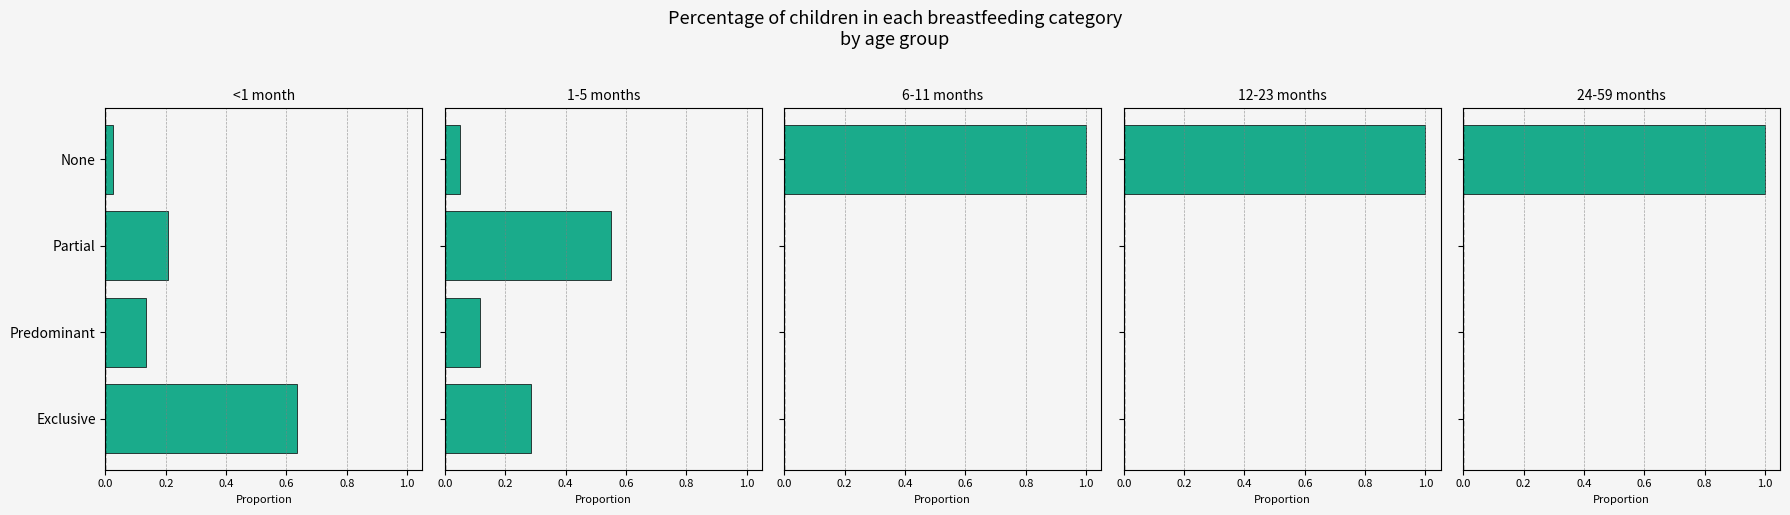

What is the value of the 1-5 months bar at the 1st from the left?

0.3